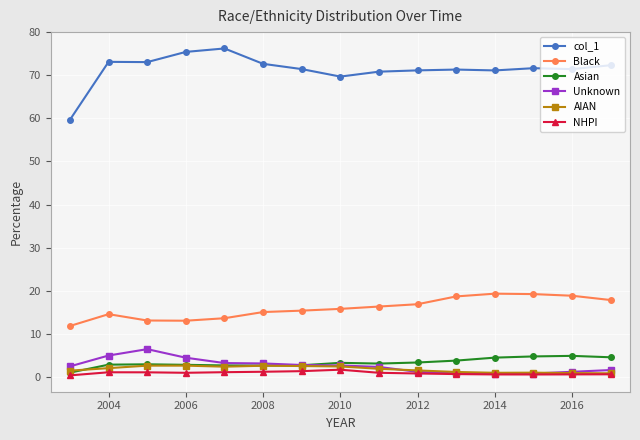

What is the value of the Black point at the 3rd from the left?

13.1